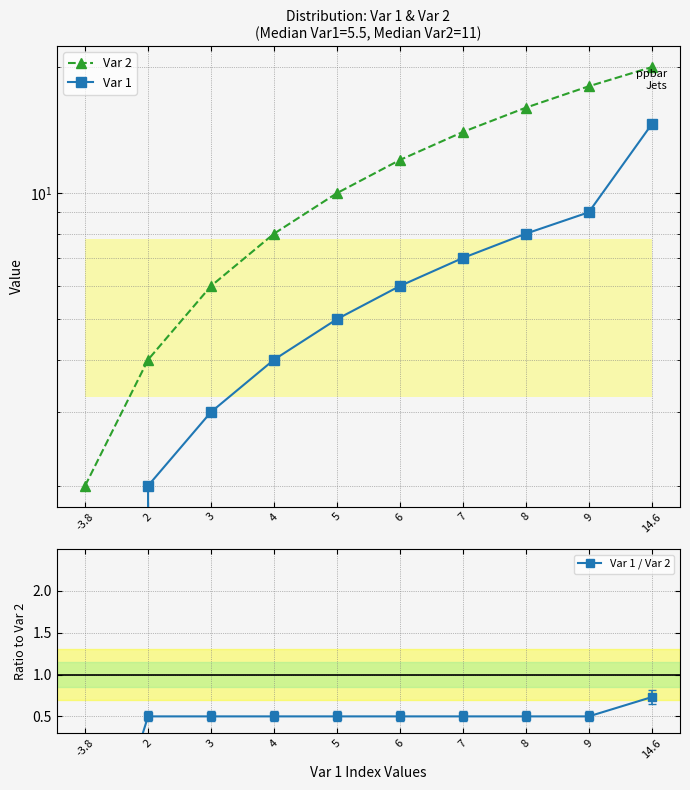

True or false: Var 2 and Var 1 / Var 2 cross at least once.

False